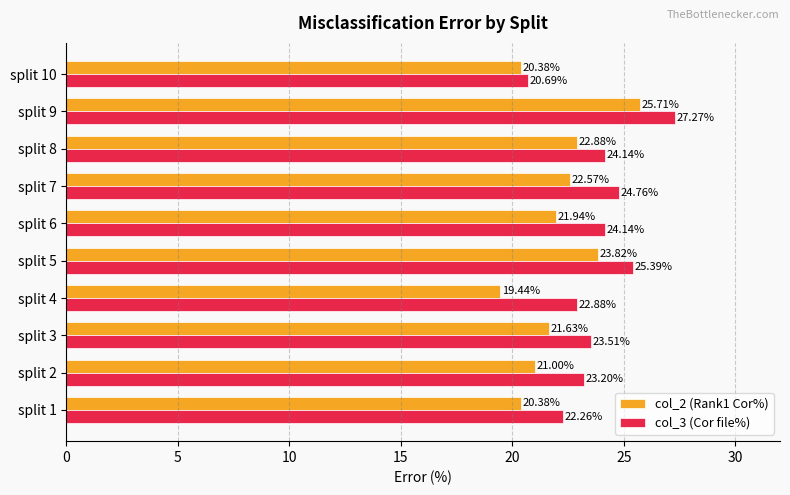

List the series in order of their peak value, lowest first.

col_2 (Rank1 Cor%), col_3 (Cor file%)